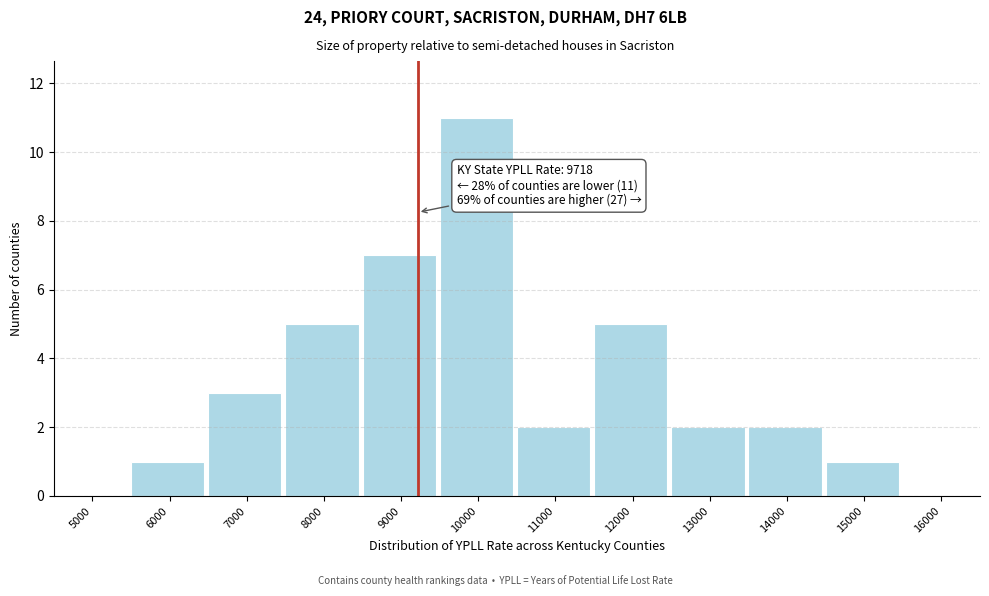

Reading left to right, transcribe all the data shown in this chart.

5000=0	6000=1	7000=3	8000=5	9000=7	10000=11	11000=2	12000=5	13000=2	14000=2	15000=1	16000=0